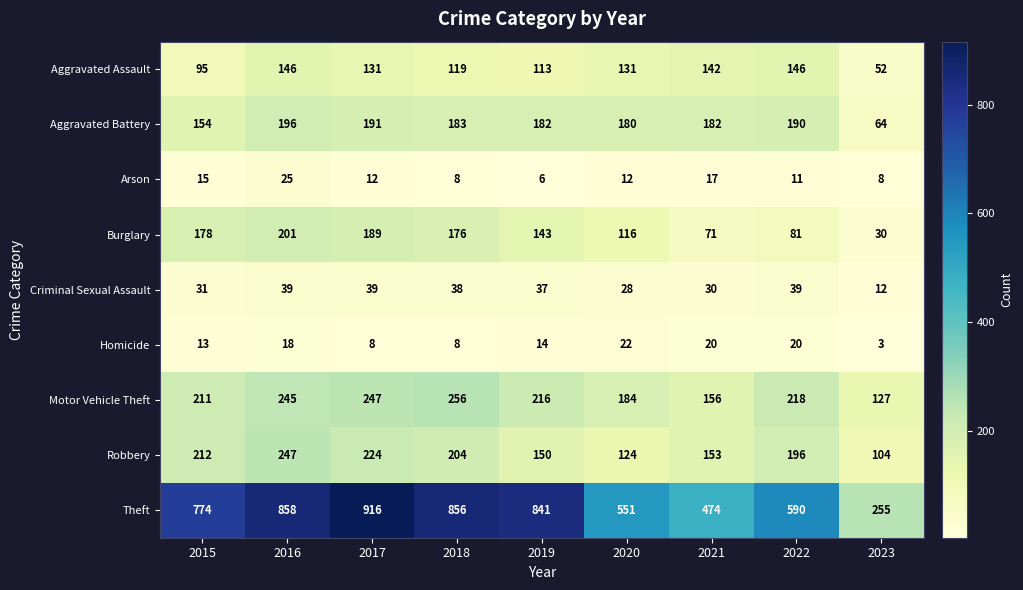

Is the value of Robbery at 2022 greater than the value of Criminal Sexual Assault at 2018?

Yes